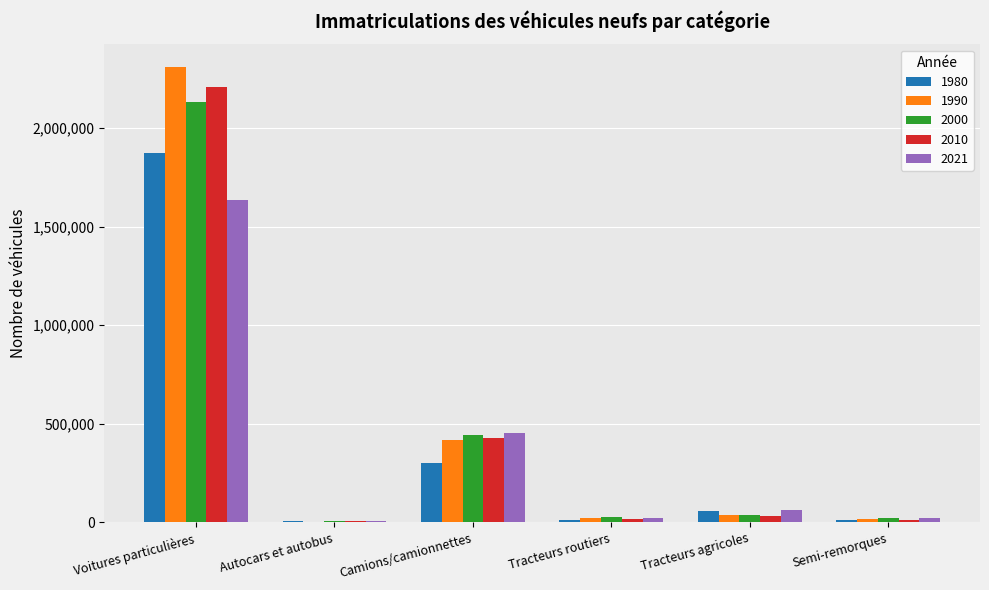

At which label does 2021 reach its peak?

Voitures particulières